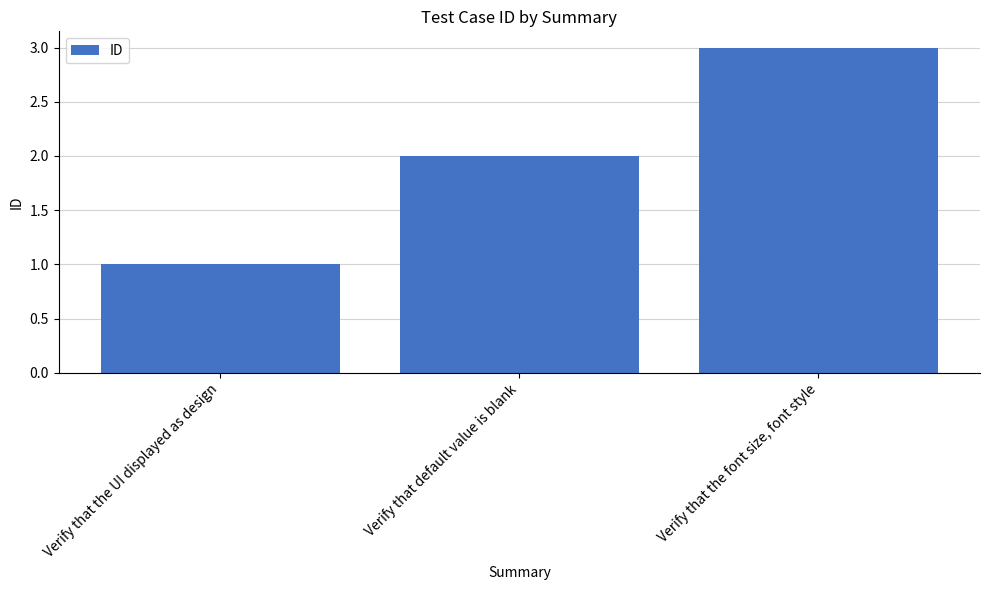

What is the value of the 3rd bar from the left?

3